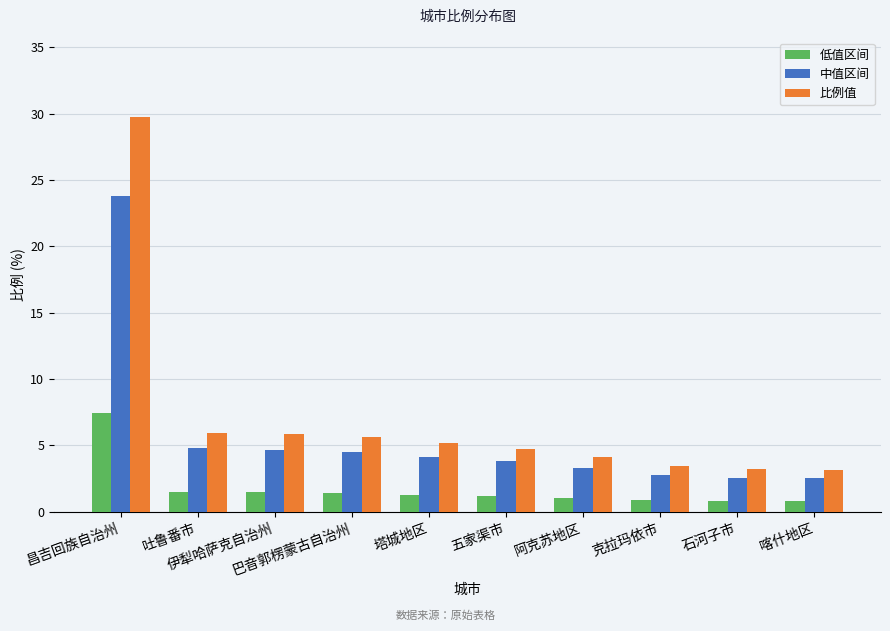

What is the maximum value shown in the chart?

29.8